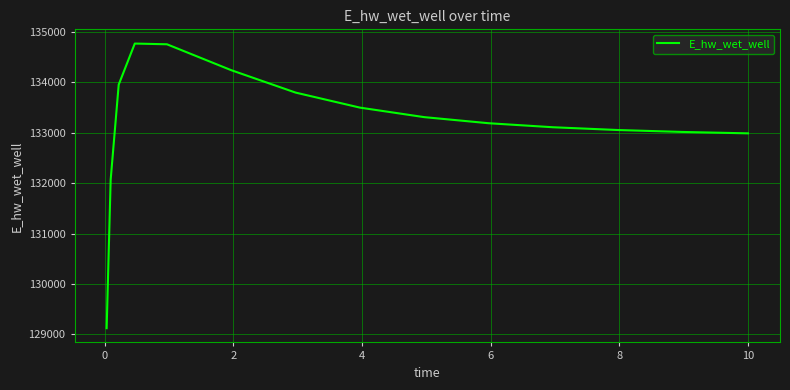

Does the chart display data point markers on the line(s)?

No